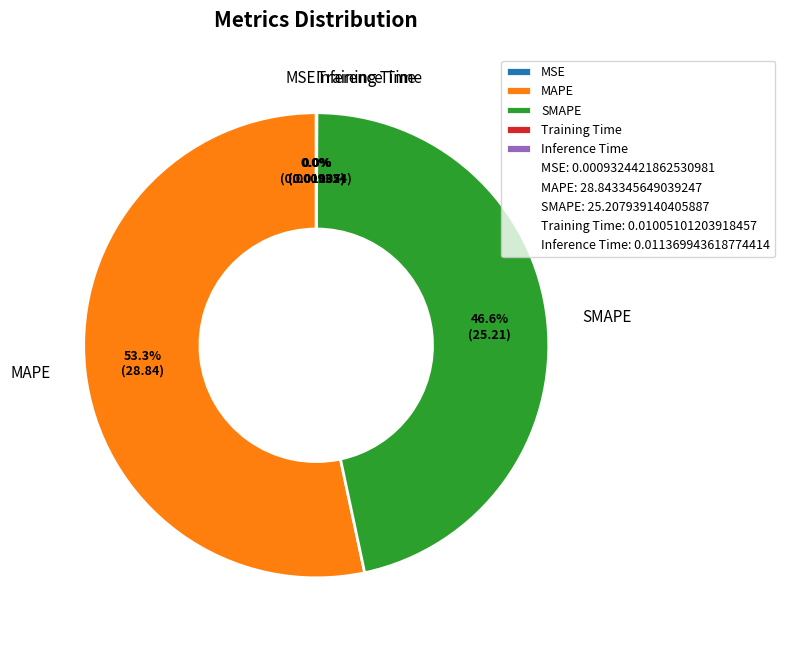

Which slice is the largest?

MAPE